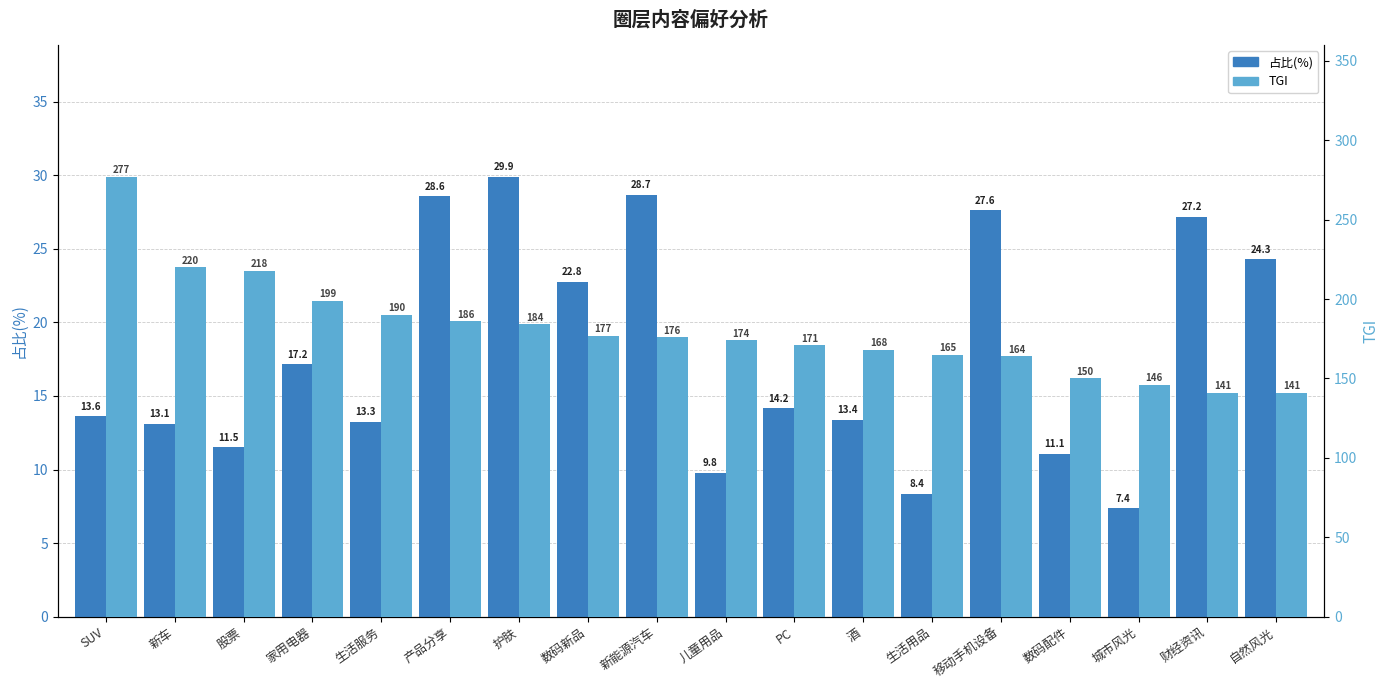

What is the lowest value of the 占比(%) series?

7.4